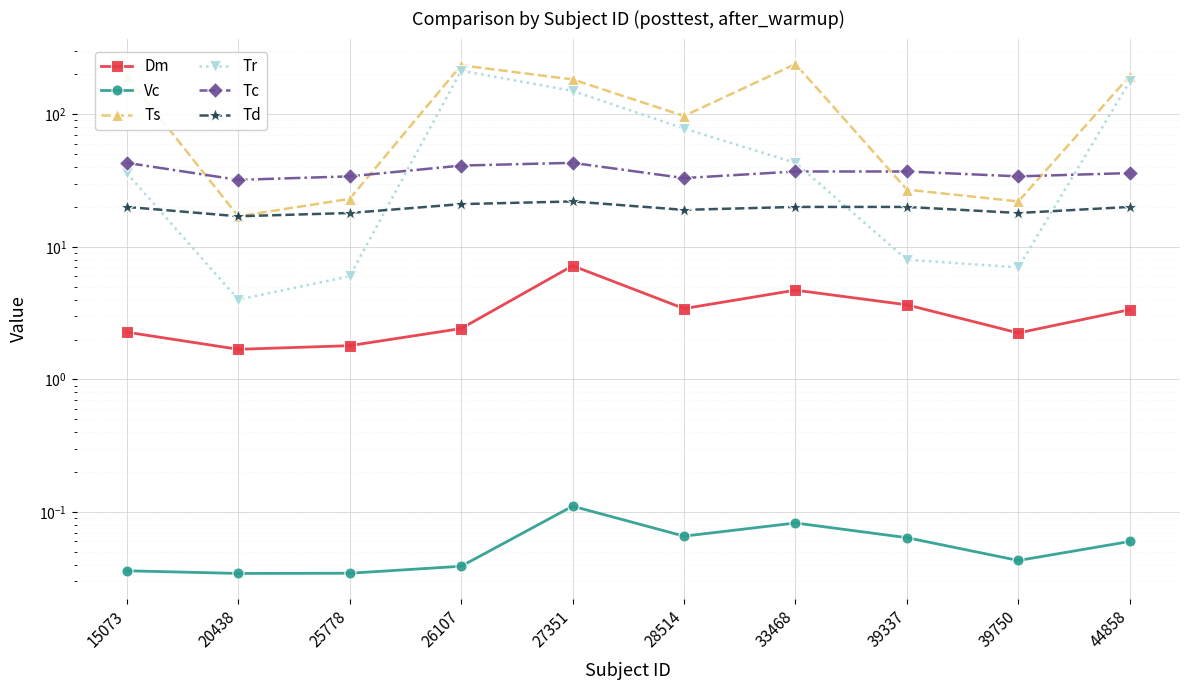

At which label is Tc closest to 37?

33468